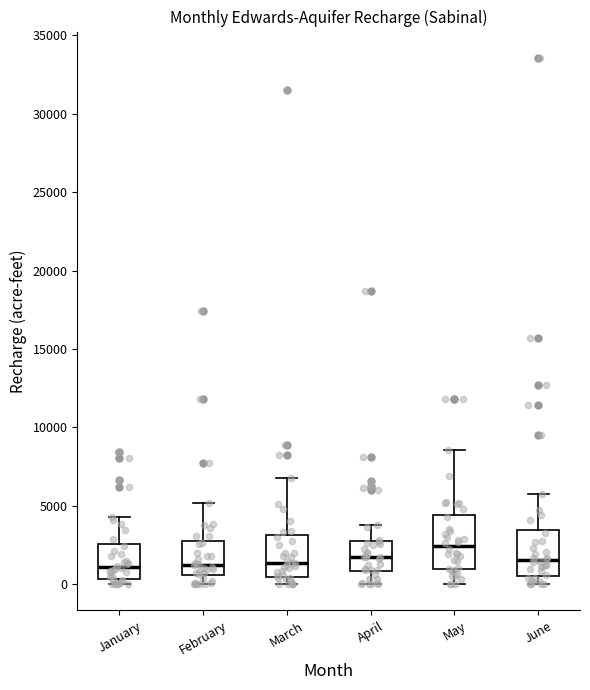

Where does the upper whisker of the box for May end on the y-axis? The values are not printed on the chart, so give them approximately, as read against the axis.

8500